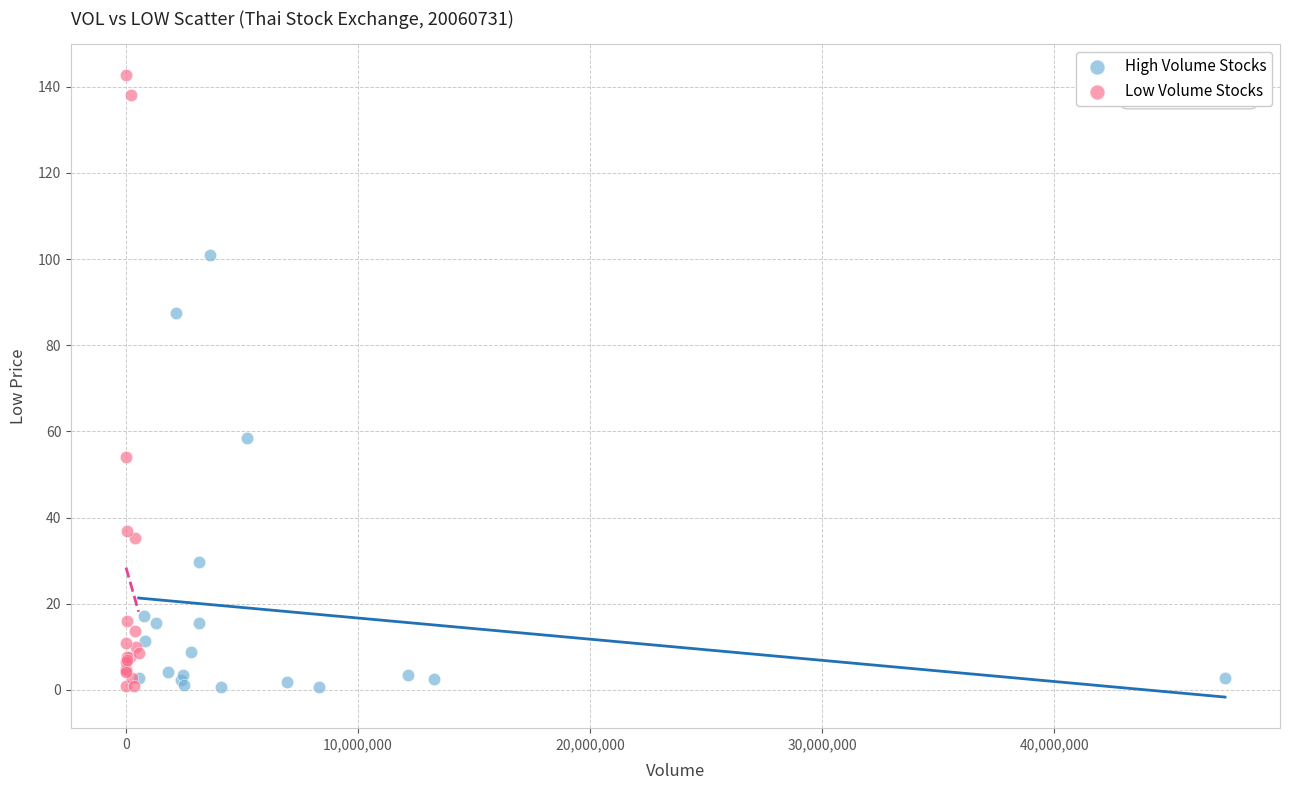

Which series contains the highest Y value?

Low Volume Stocks